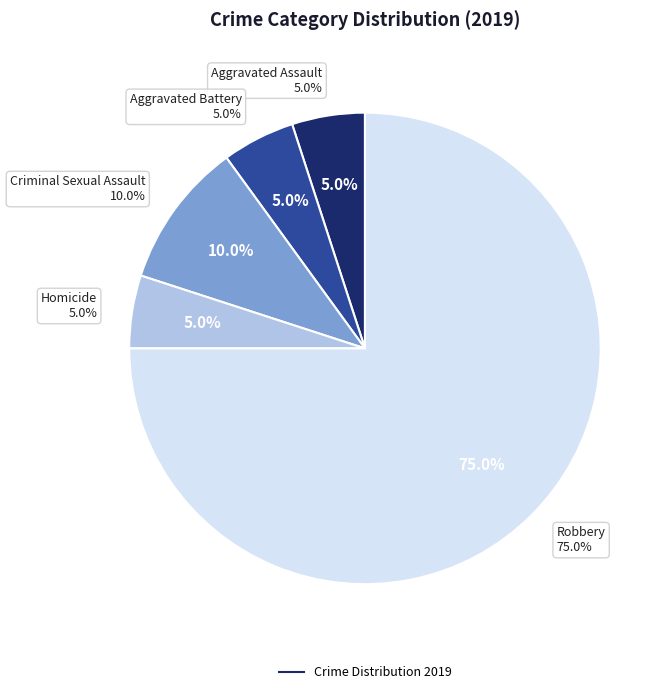

To the nearest percent, what is the difference between the largest and smallest slice percentages?

70%